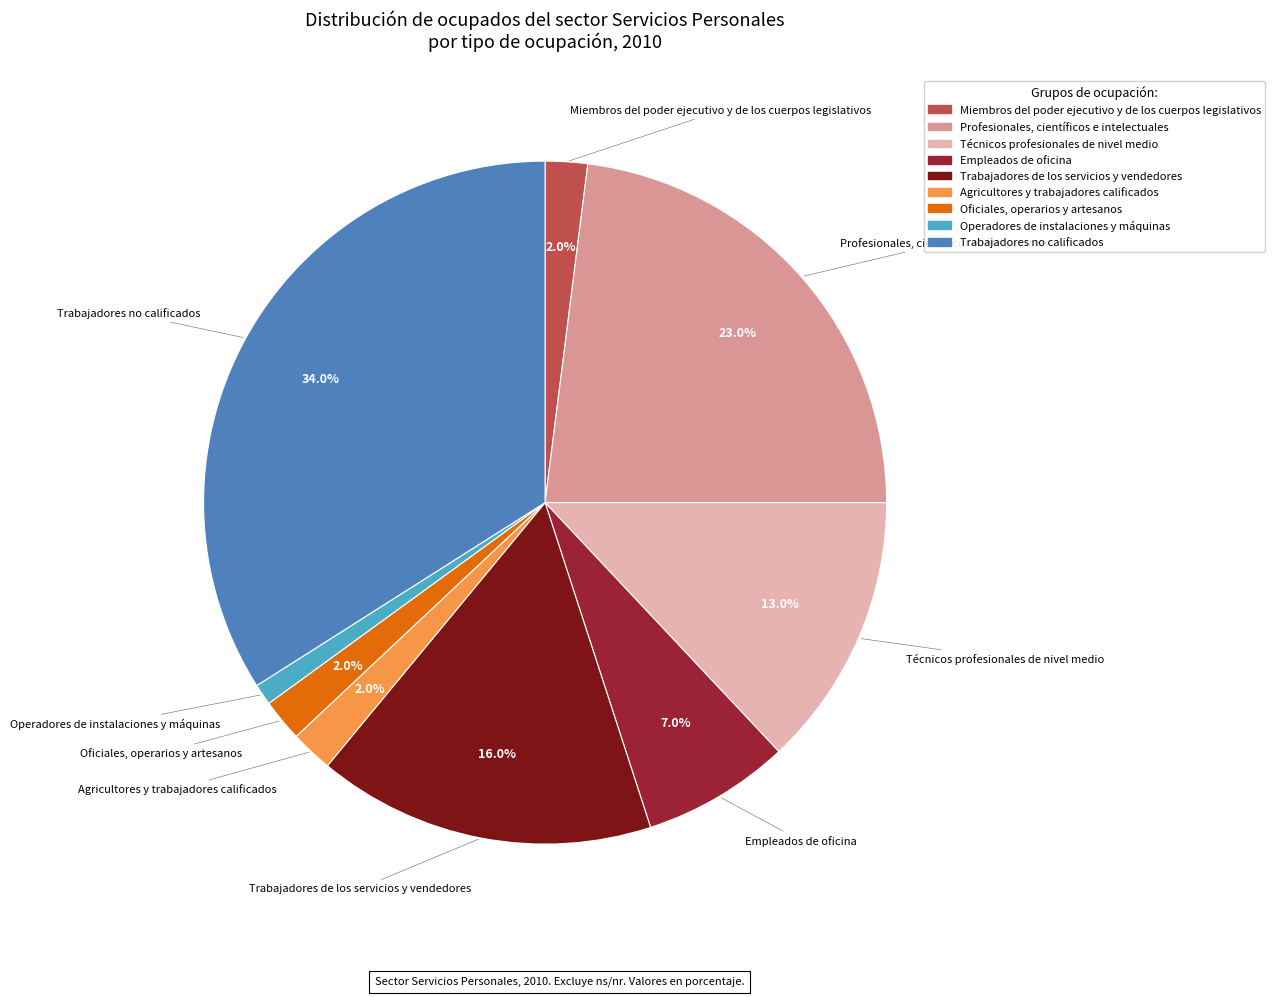

To the nearest percent, what is the average slice percentage?

11%